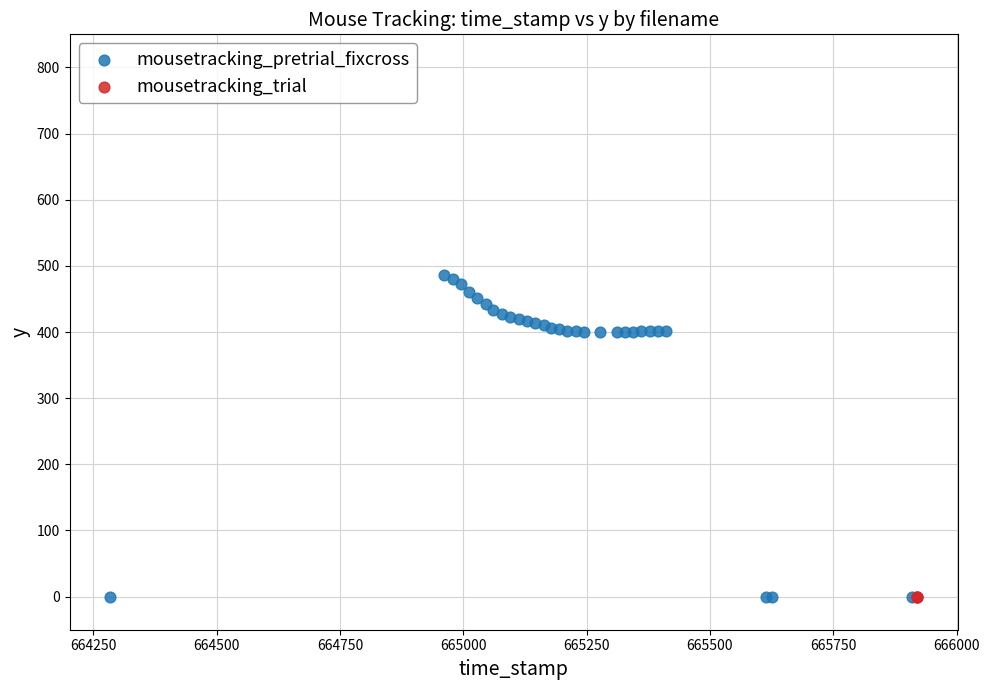

Which series contains the highest Y value?

mousetracking_pretrial_fixcross